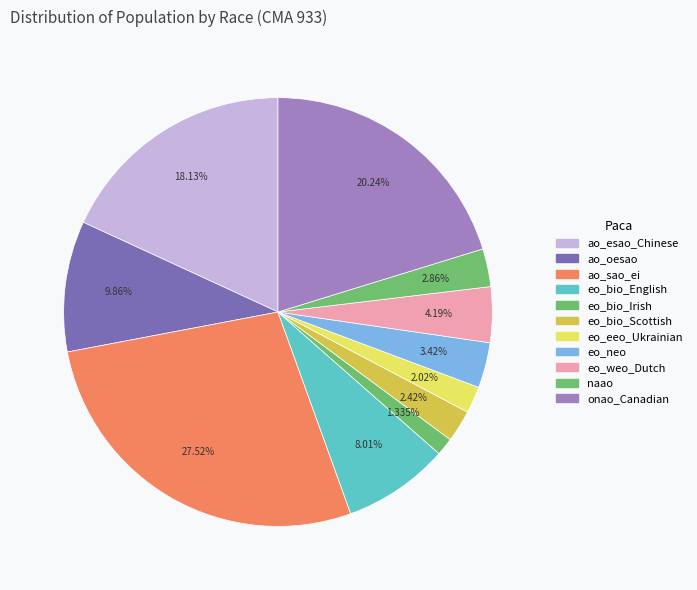

What is the change in value from eo_weo_Dutch to naao?

-424154